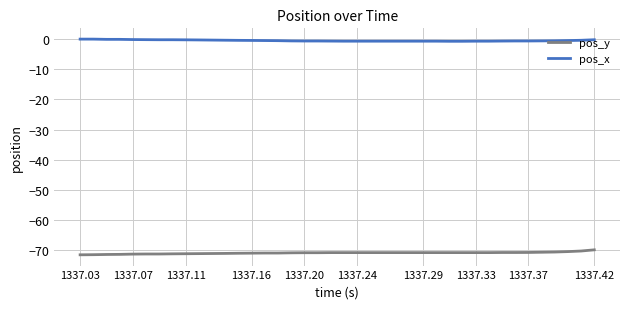

How many distinct data groups are displayed?

2